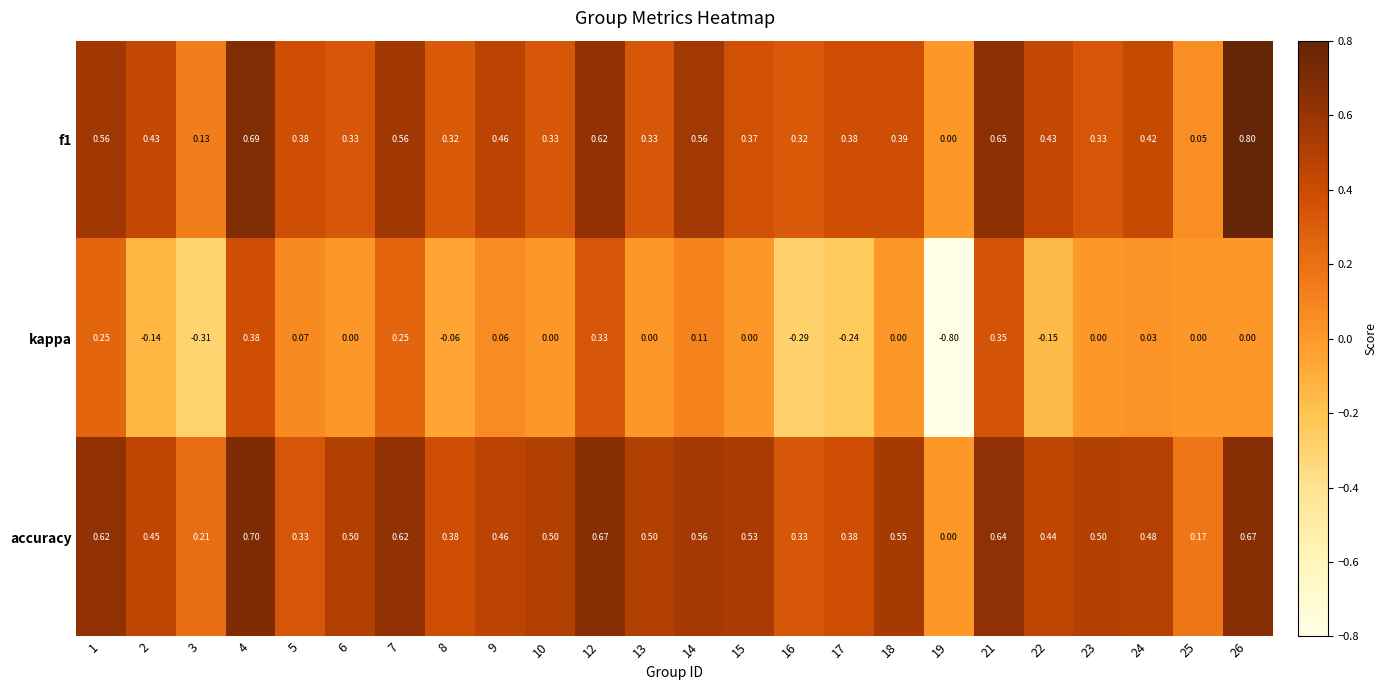

Is the value of f1 at 5 greater than the value of kappa at 3?

Yes